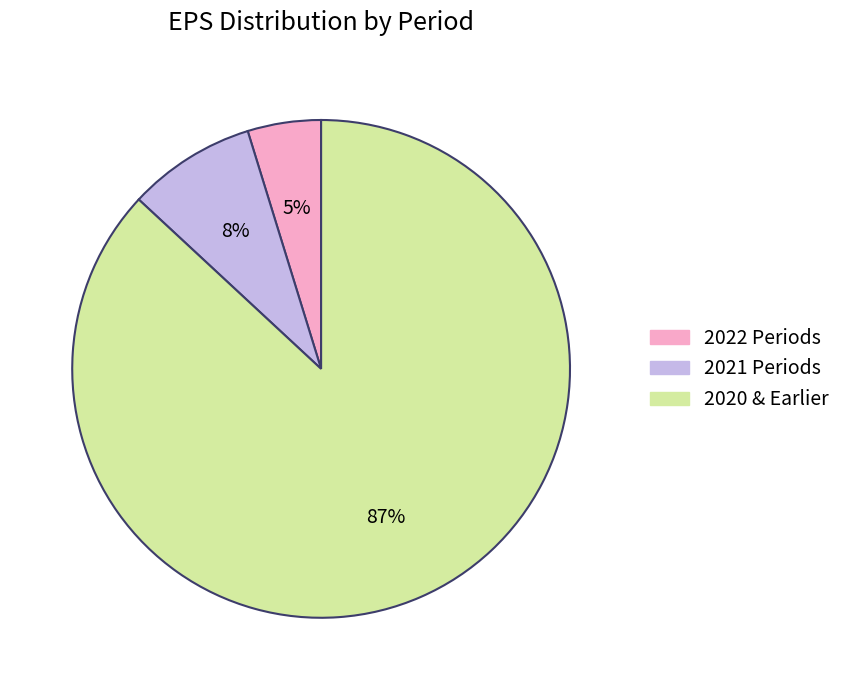

To the nearest percent, what is the average slice percentage?

33%